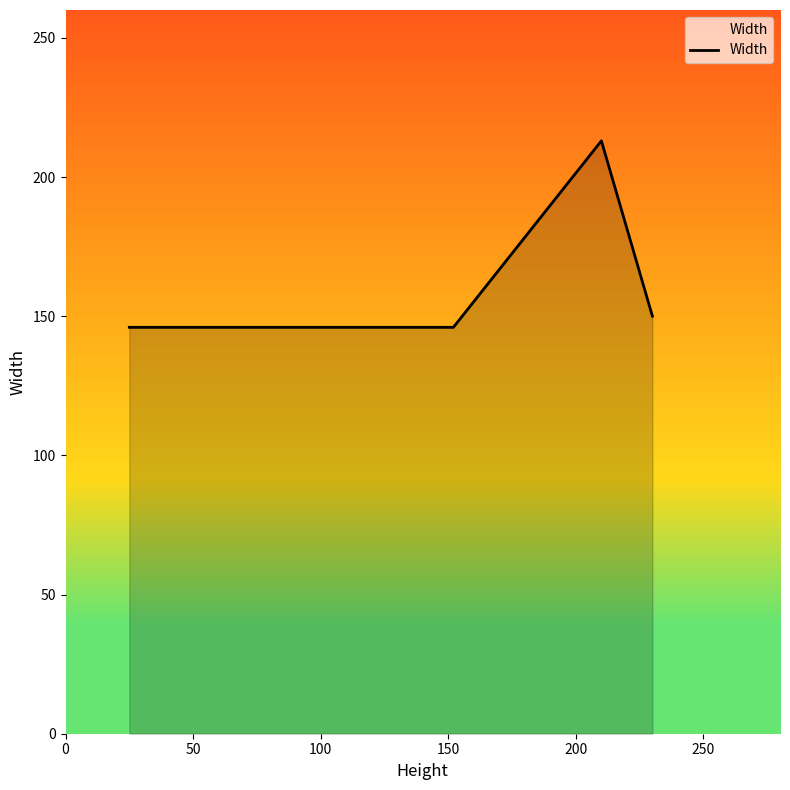

True or false: there are more than 0 points higher than both neighbors.

True